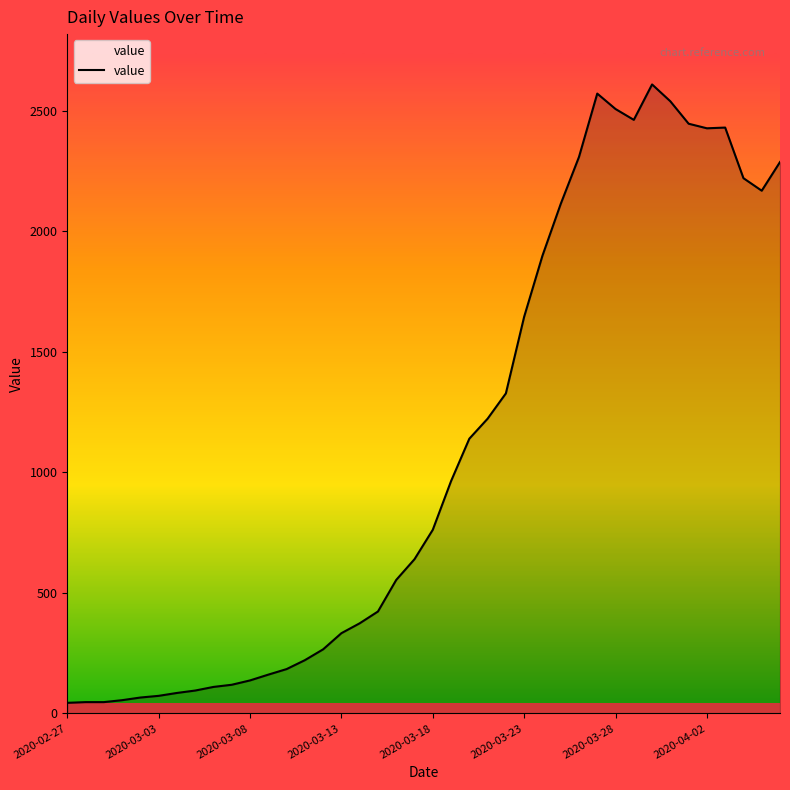

What is the difference between the maximum and minimum values?

2566